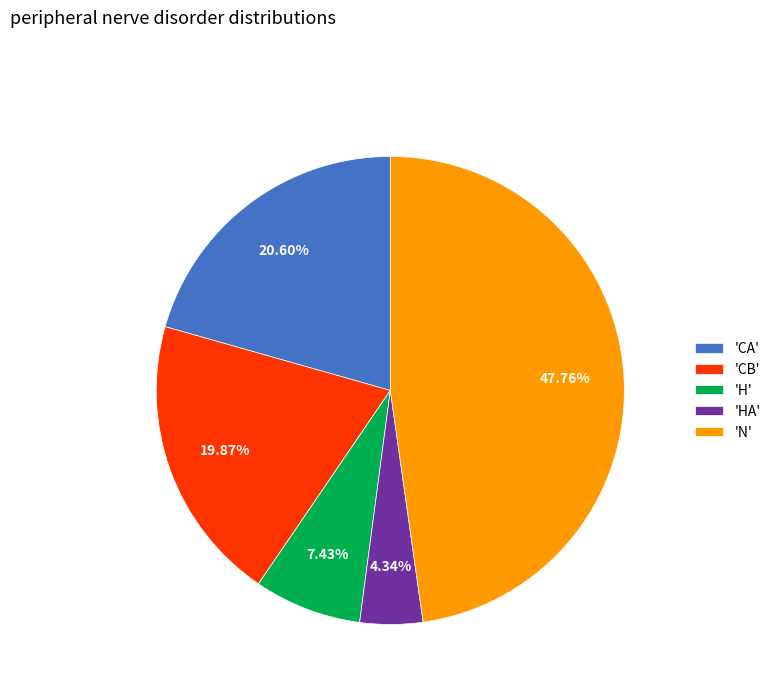

Combined, do 'HA' and 'CB' account for over 50%?

No